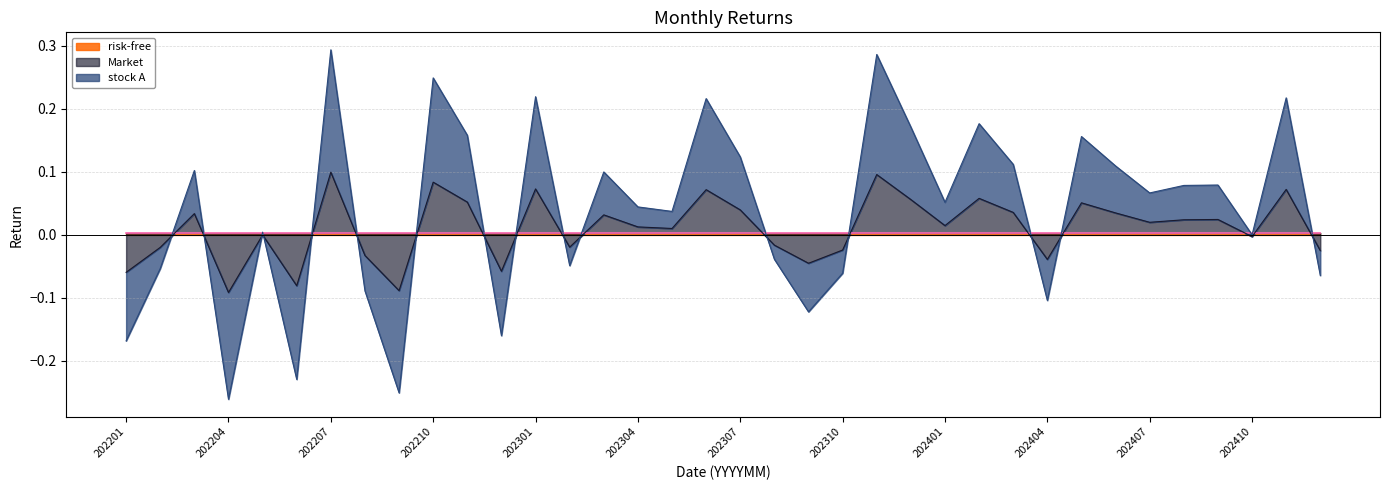

In Market, how many points are higher than both neighbors (excluding endpoints)?

12